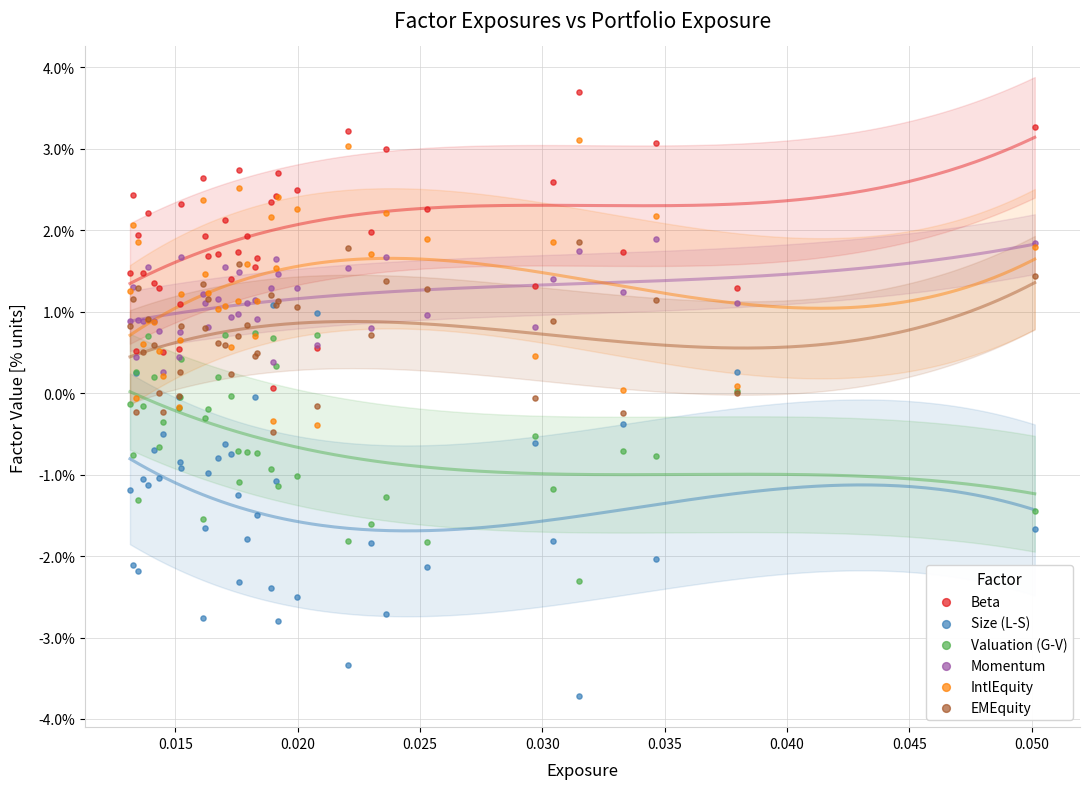

What are all the series names shown in the legend?

Beta, Size (L-S), Valuation (G-V), Momentum, IntlEquity, EMEquity